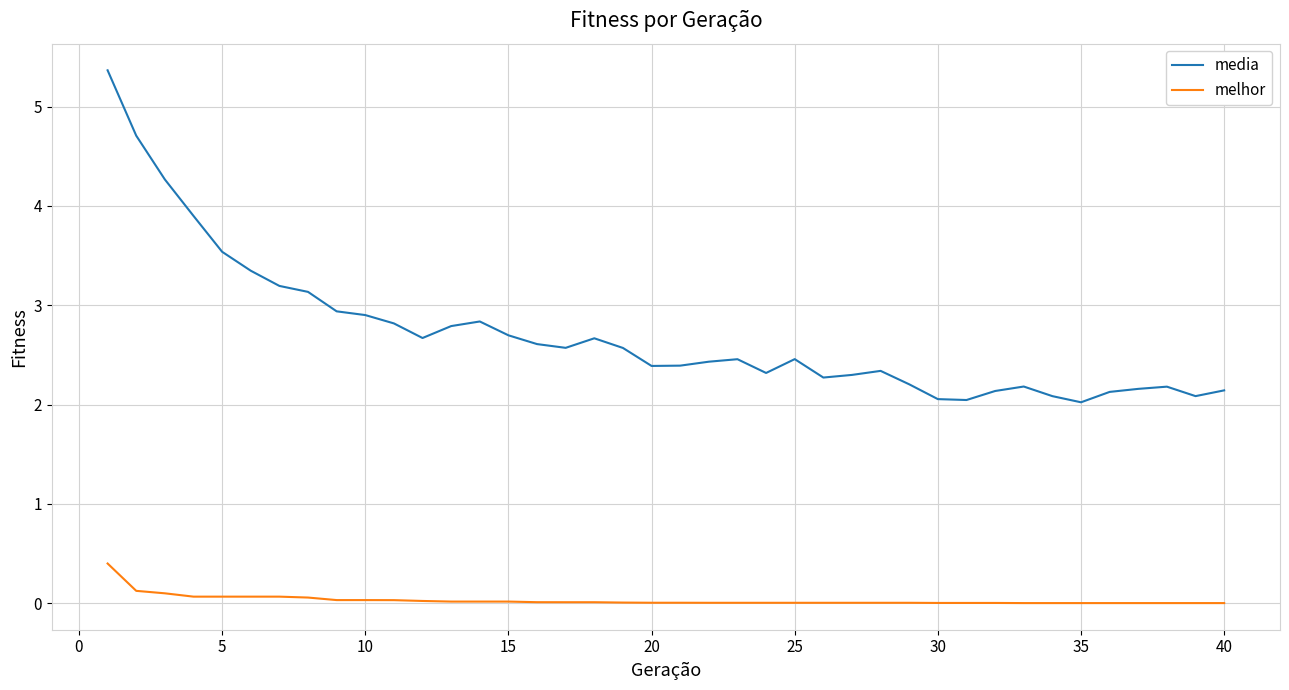

True or false: melhor and media cross at least once.

False